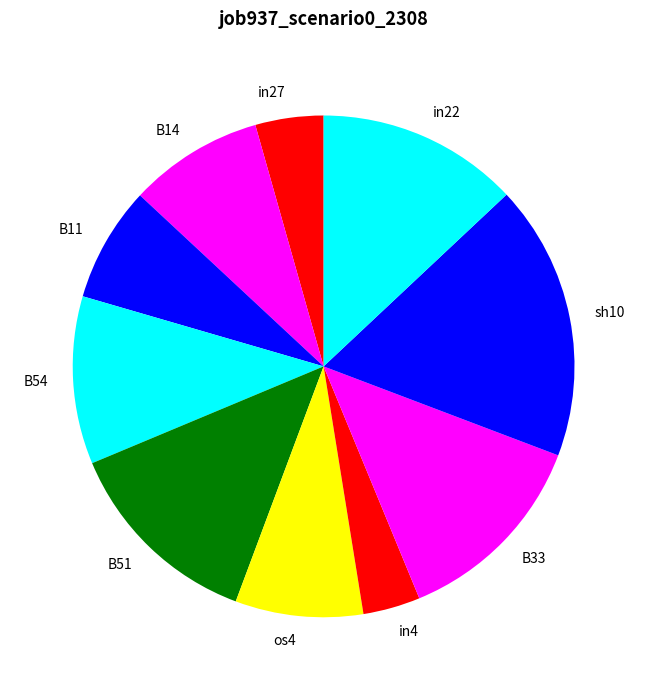

Does B11 represent more than half of the total?

No